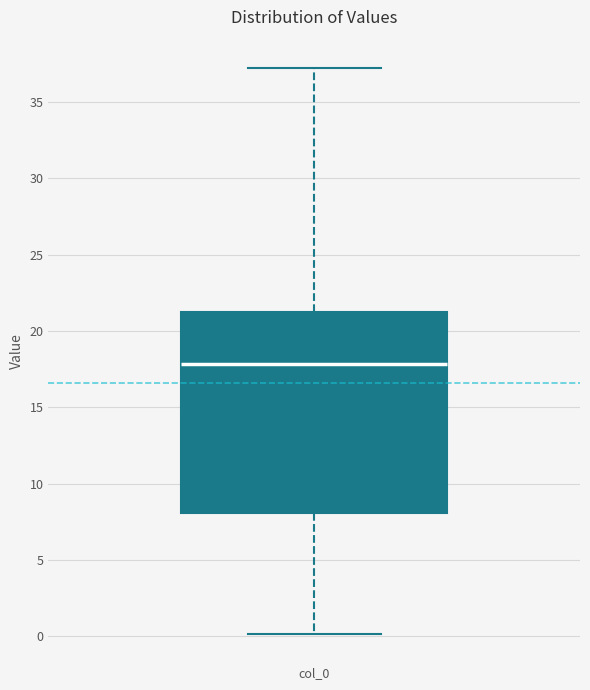

Where does the median line of the box for col_0 sit on the y-axis? The values are not printed on the chart, so give them approximately, as read against the axis.

18.0